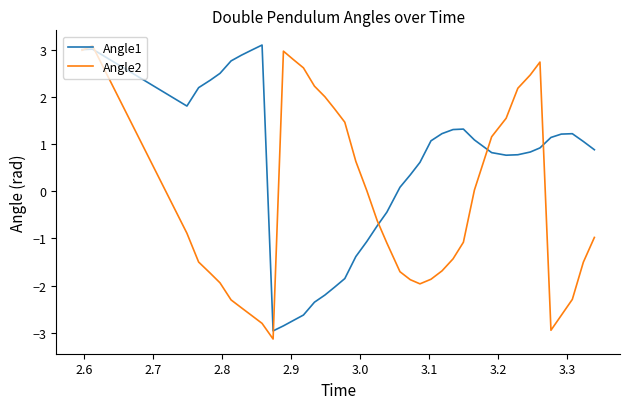

Which series has the largest range (max minus min)?

Angle2